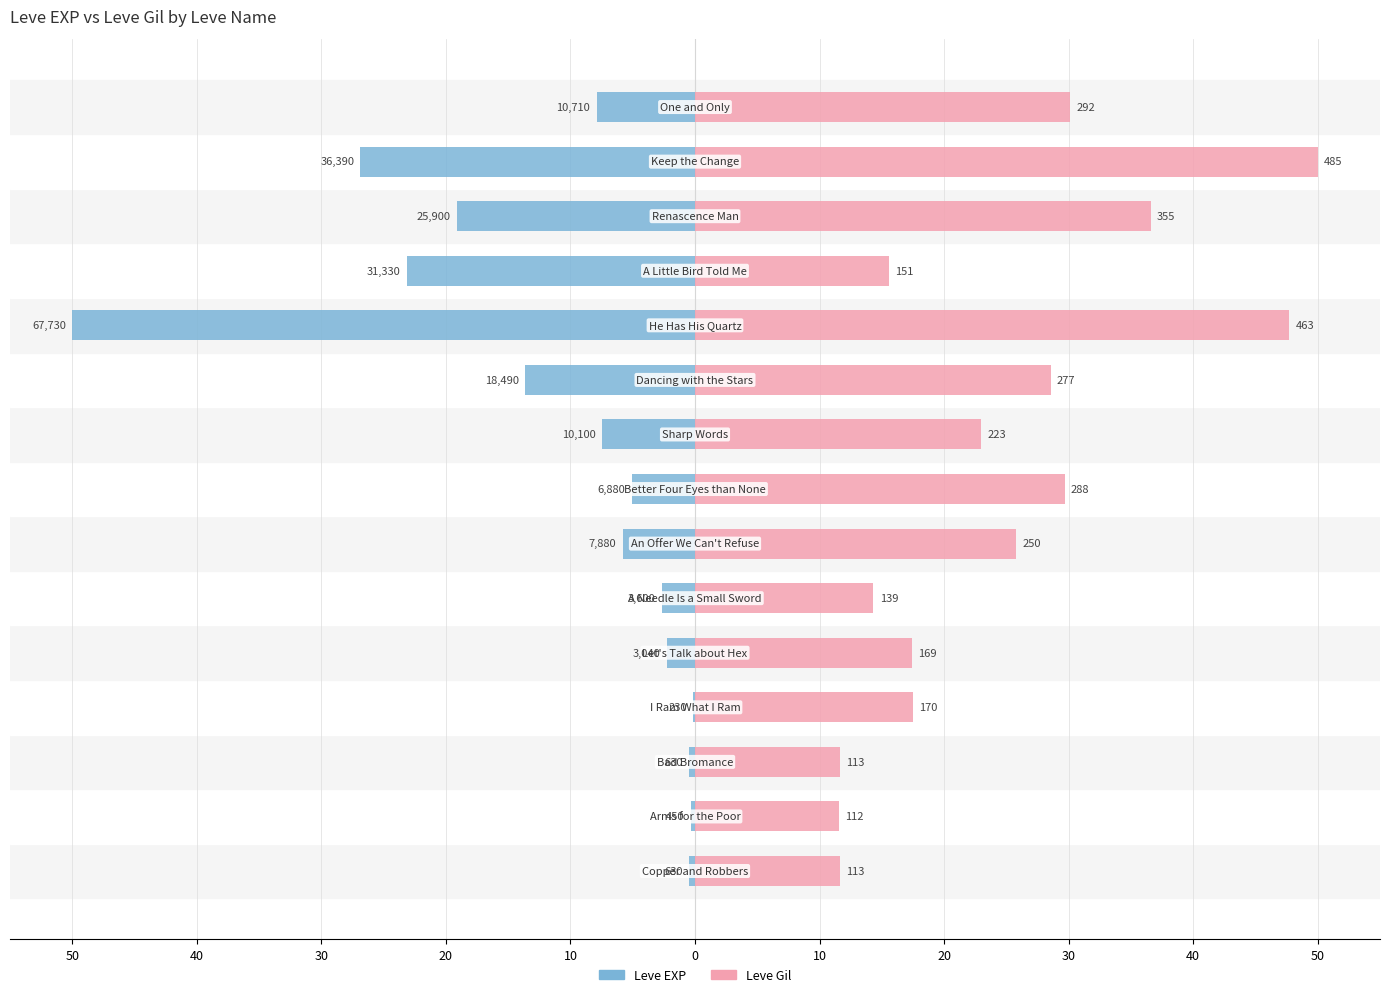

The Leve EXP series shows -12.9 at 30. True or false?

False